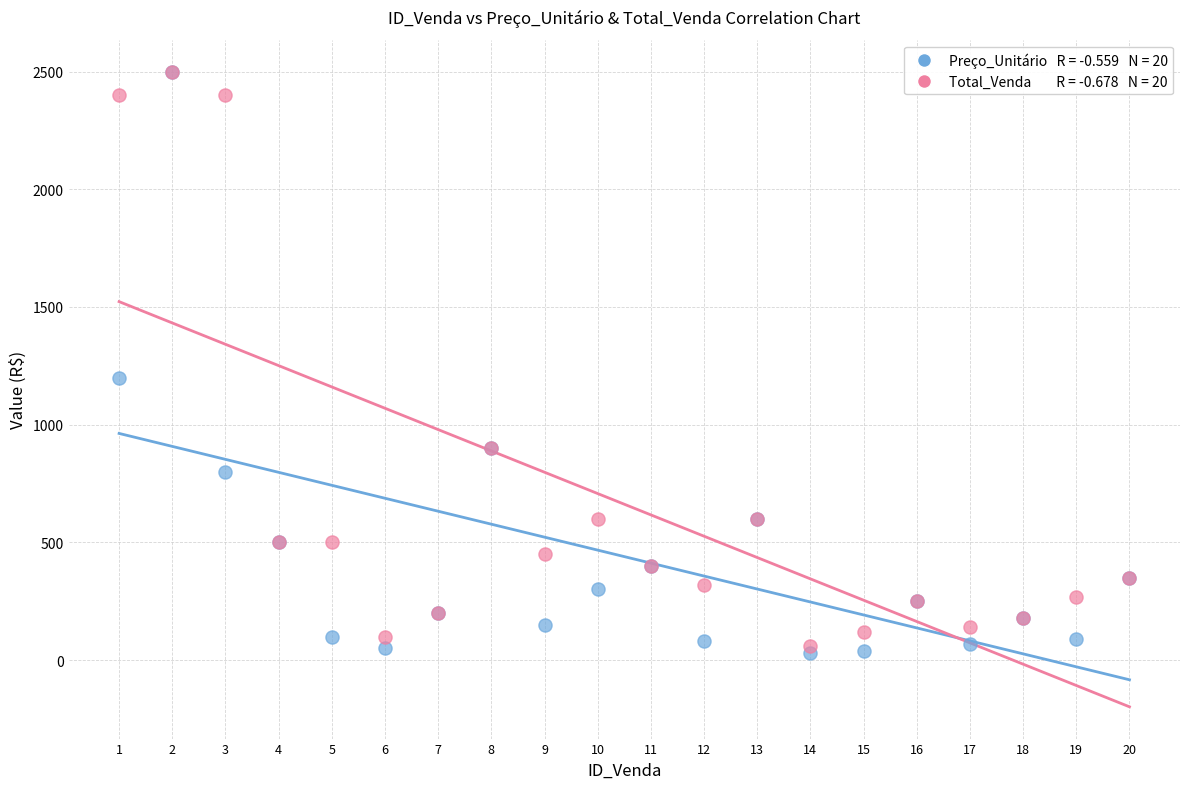

Across all series, what Y value is closest to 1265?

1200